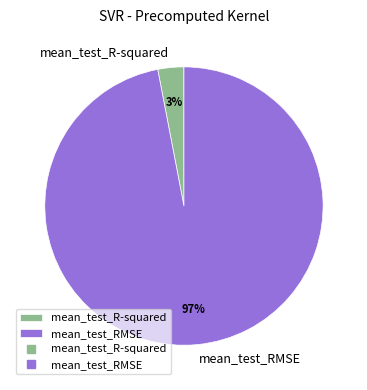

What is the largest slice in the pie chart?

mean_test_RMSE